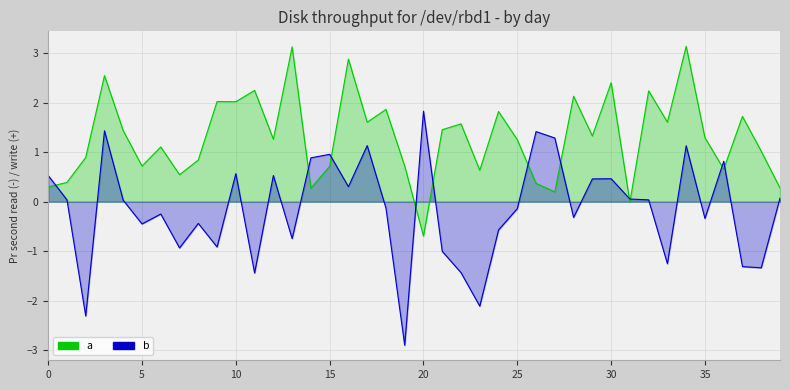

Which series has the largest total across all categories?

a